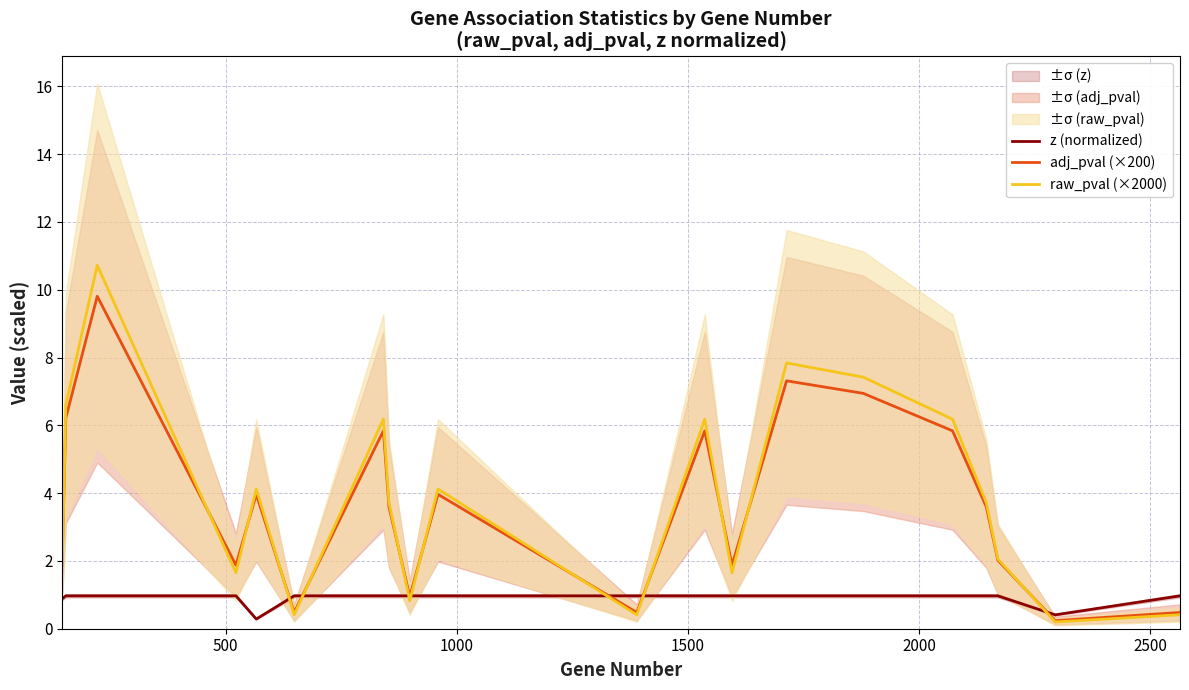

What is the maximum value for z (normalized)?

1.0